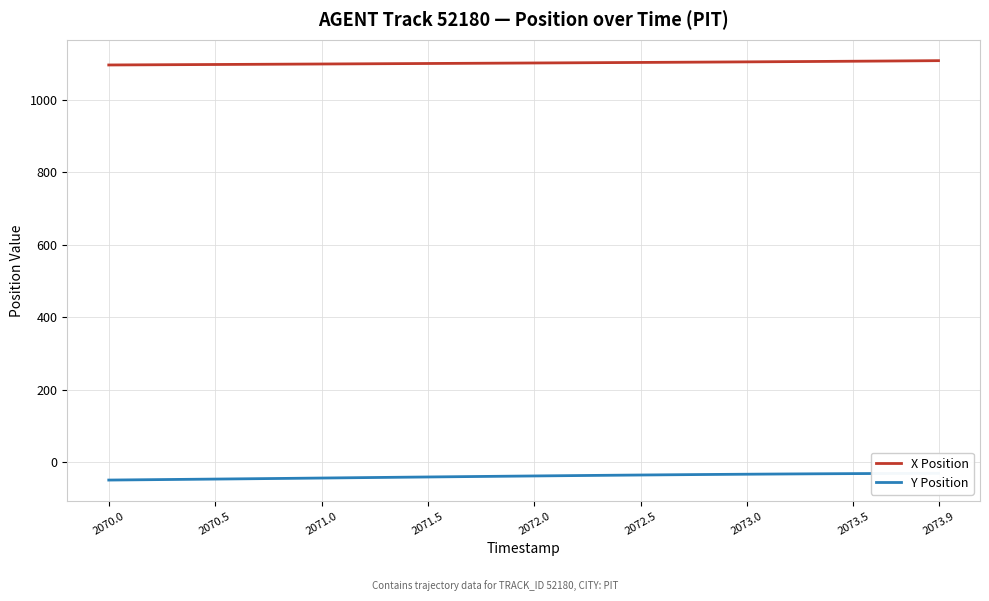

List the series in order of their peak value, lowest first.

Y Position, X Position